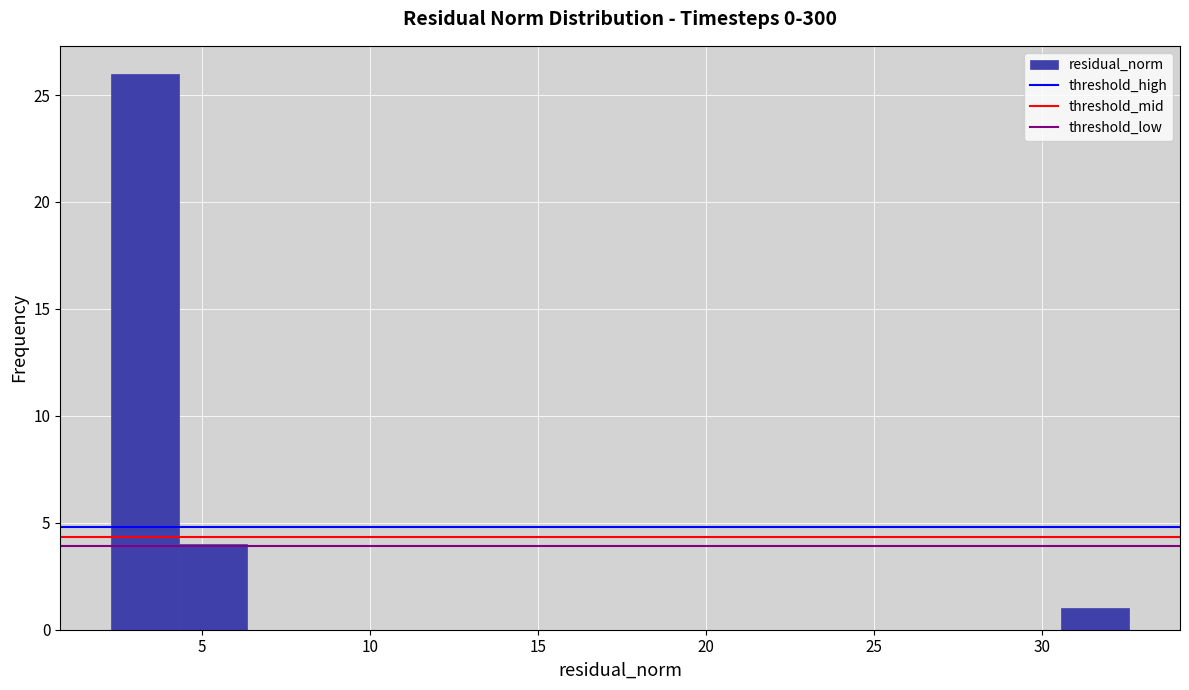

Reading left to right, transcribe this chart: for each bar, give the range it covers on the x-axis and its height. Neither the bar edges nor the heights are printed on the chart, so give them approximately, as read against the axes.

2.5 to 4.5: 26
4.5 to 6.5: 4
6.5 to 8.5: 0
8.5 to 10.5: 0
10.5 to 12.5: 0
12.5 to 14.5: 0
14.5 to 16.5: 0
16.5 to 18.5: 0
18.5 to 20.5: 0
20.5 to 22.5: 0
22.5 to 24.5: 0
24.5 to 26.5: 0
26.5 to 28.5: 0
28.5 to 30.5: 0
30.5 to 32.5: 1